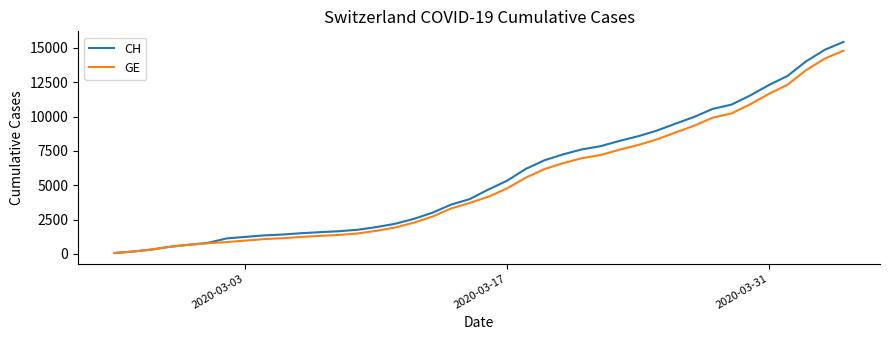

Which series has the widest spread of values?

CH